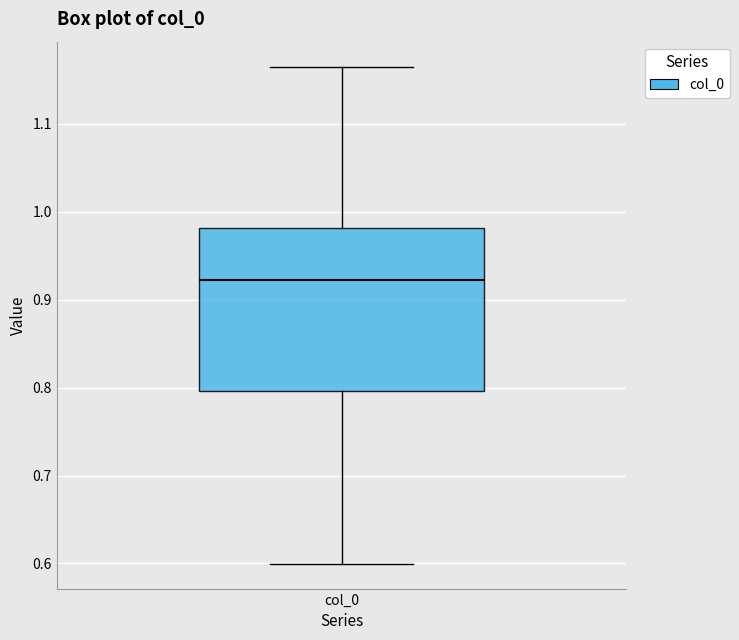

Where is the lower edge of the box for col_0 on the y-axis? The values are not printed on the chart, so give them approximately, as read against the axis.

0.80